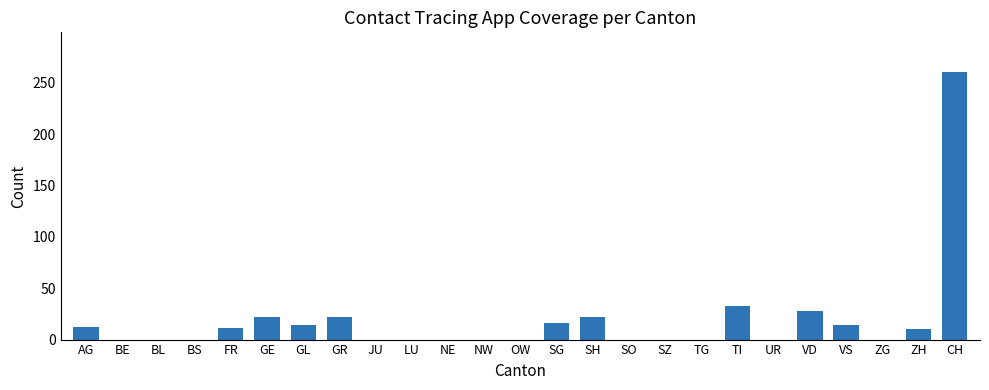

What is the sum of the values at ZH and GE?

32